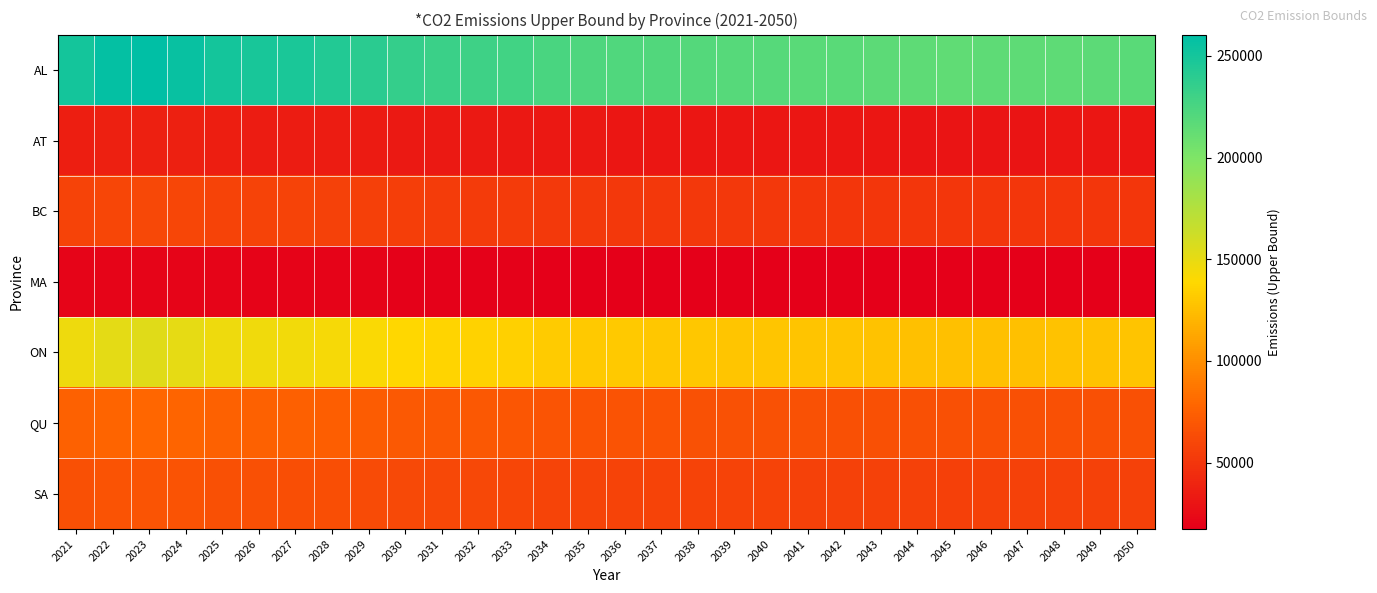

Reading right to left, what are all the values shown in this chart?

AL: 2050=217231.4	2049=216425.5	2048=215665.2	2047=215207.5	2046=214874.0	2045=214626.5	2044=215156.0	2043=215956.4	2042=216936.6	2041=217608.7	2040=218713.9	2039=219316.0	2038=220122.7	2037=220954.8	2036=221906.7	2035=223264.2	2034=224426.9	2033=228383.7	2032=230277.4	2031=232817.7	2030=234918.2	2029=239842.8	2028=244181.1	2027=247386.5	2026=248873.4	2025=250665.7	2024=255866.1	2023=260455.3	2022=258065.2	2021=250472.2
AT: 2050=30875.5	2049=30761.0	2048=30652.9	2047=30587.9	2046=30540.5	2045=30505.3	2044=30580.6	2043=30694.3	2042=30833.6	2041=30929.2	2040=31086.2	2039=31171.8	2038=31286.5	2037=31404.7	2036=31540.0	2035=31733.0	2034=31898.2	2033=32460.6	2032=32729.8	2031=33090.8	2030=33389.4	2029=34089.3	2028=34705.9	2027=35161.5	2026=35372.9	2025=35627.6	2024=36366.8	2023=37019.0	2022=36679.3	2021=35600.1
BC: 2050=50384.8	2049=50197.9	2048=50021.5	2047=49915.4	2046=49838.0	2045=49780.6	2044=49903.4	2043=50089.1	2042=50316.4	2041=50472.3	2040=50728.6	2039=50868.3	2038=51055.4	2037=51248.4	2036=51469.2	2035=51784.0	2034=52053.7	2033=52971.5	2032=53410.7	2031=53999.9	2030=54487.1	2029=55629.3	2028=56635.5	2027=57379.0	2026=57723.9	2025=58139.6	2024=59345.8	2023=60410.2	2022=59855.8	2021=58094.7
MA: 2050=17558.3	2049=17493.2	2048=17431.7	2047=17394.7	2046=17367.8	2045=17347.8	2044=17390.6	2043=17455.3	2042=17534.5	2041=17588.8	2040=17678.2	2039=17726.8	2038=17792.0	2037=17859.3	2036=17936.2	2035=18046.0	2034=18139.9	2033=18459.8	2032=18612.8	2031=18818.1	2030=18987.9	2029=19386.0	2028=19736.6	2027=19995.7	2026=20115.9	2025=20260.8	2024=20681.1	2023=21052.0	2022=20858.8	2021=20245.1
ON: 2050=127743.2	2049=127269.3	2048=126822.3	2047=126553.1	2046=126357.0	2045=126211.4	2044=126522.8	2043=126993.5	2042=127569.9	2041=127965.1	2040=128615.0	2039=128969.1	2038=129443.5	2037=129932.8	2036=130492.6	2035=131290.9	2034=131974.6	2033=134301.4	2032=135415.0	2031=136908.8	2030=138144.0	2029=141039.9	2028=143591.1	2027=145476.0	2026=146350.4	2025=147404.3	2024=150462.5	2023=153161.1	2022=151755.7	2021=147290.6
QU: 2050=65737.7	2049=65493.9	2048=65263.8	2047=65125.3	2046=65024.4	2045=64949.5	2044=65109.7	2043=65351.9	2042=65648.5	2041=65851.9	2040=66186.4	2039=66368.6	2038=66612.7	2037=66864.5	2036=67152.6	2035=67563.4	2034=67915.2	2033=69112.6	2032=69685.7	2031=70454.4	2030=71090.0	2029=72580.3	2028=73893.2	2027=74863.2	2026=75313.1	2025=75855.5	2024=77429.2	2023=78818.0	2022=78094.7	2021=75796.9
SA: 2050=56916.1	2049=56705.0	2048=56505.8	2047=56385.9	2046=56298.5	2045=56233.7	2044=56372.4	2043=56582.1	2042=56838.9	2041=57015.0	2040=57304.6	2039=57462.3	2038=57673.7	2037=57891.7	2036=58141.1	2035=58496.8	2034=58801.4	2033=59838.1	2032=60334.3	2031=60999.9	2030=61550.2	2029=62840.5	2028=63977.2	2027=64817.0	2026=65206.6	2025=65676.2	2024=67038.7	2023=68241.1	2022=67614.9	2021=65625.5